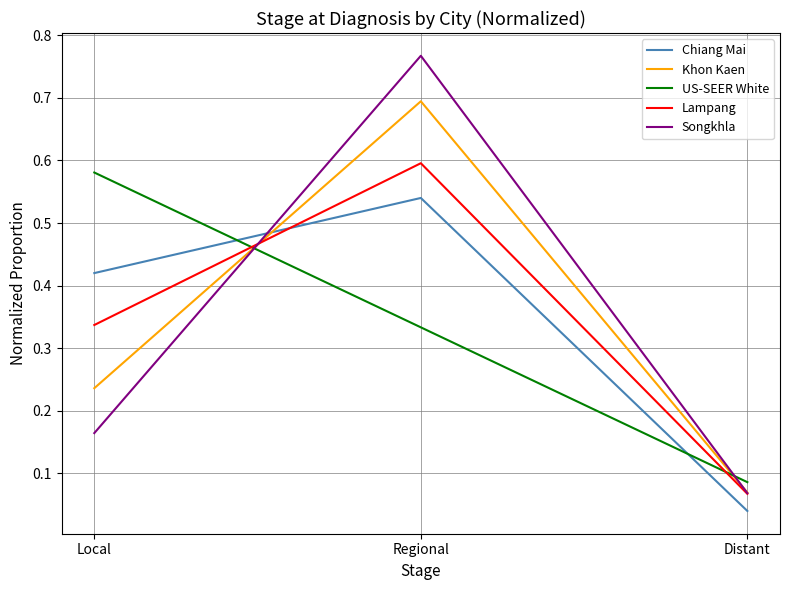

Which category has the lowest value across all series?

Distant